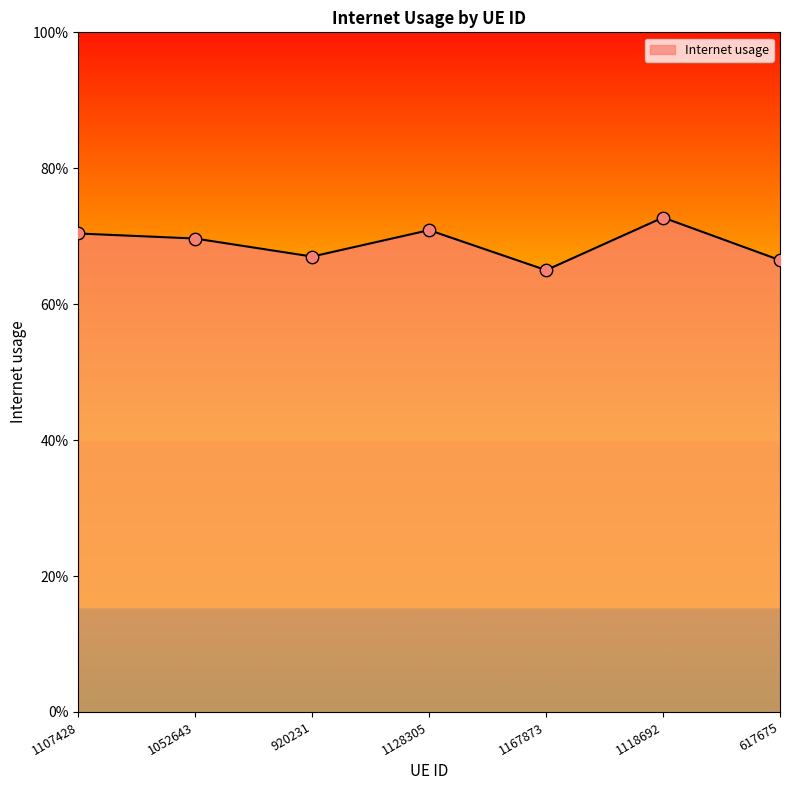

Between 1128305 and 1167873, which is larger?

1128305